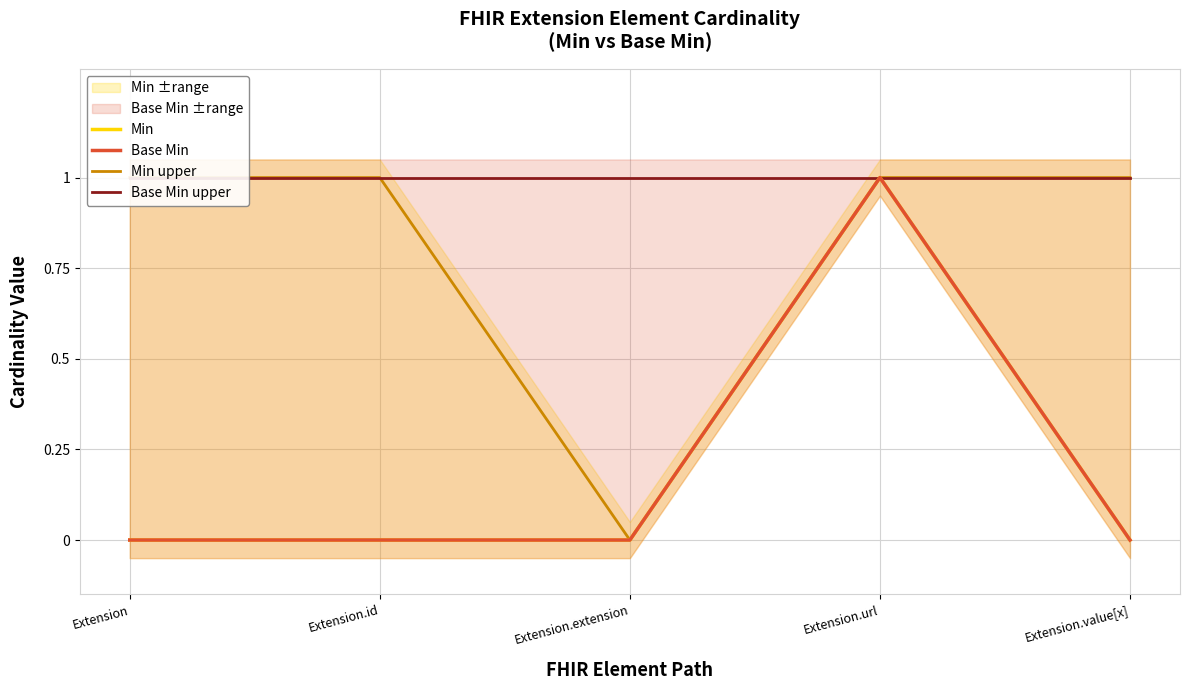

Which series has the largest total across all categories?

Base Min upper